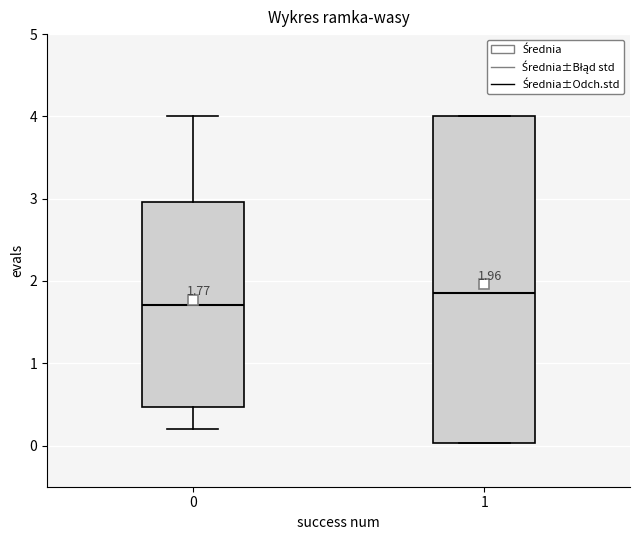

Which box has the lowest median line?

0